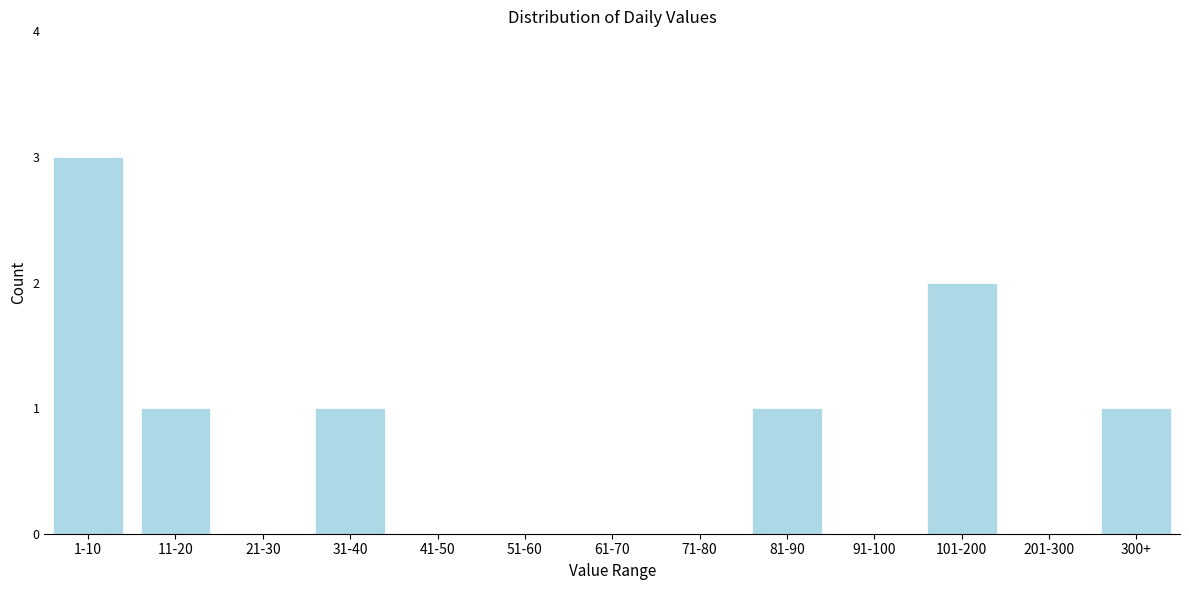

Reading left to right, list all the values displayed in this chart.

1-10=3	11-20=1	21-30=0	31-40=1	41-50=0	51-60=0	61-70=0	71-80=0	81-90=1	91-100=0	101-200=2	201-300=0	300+=1